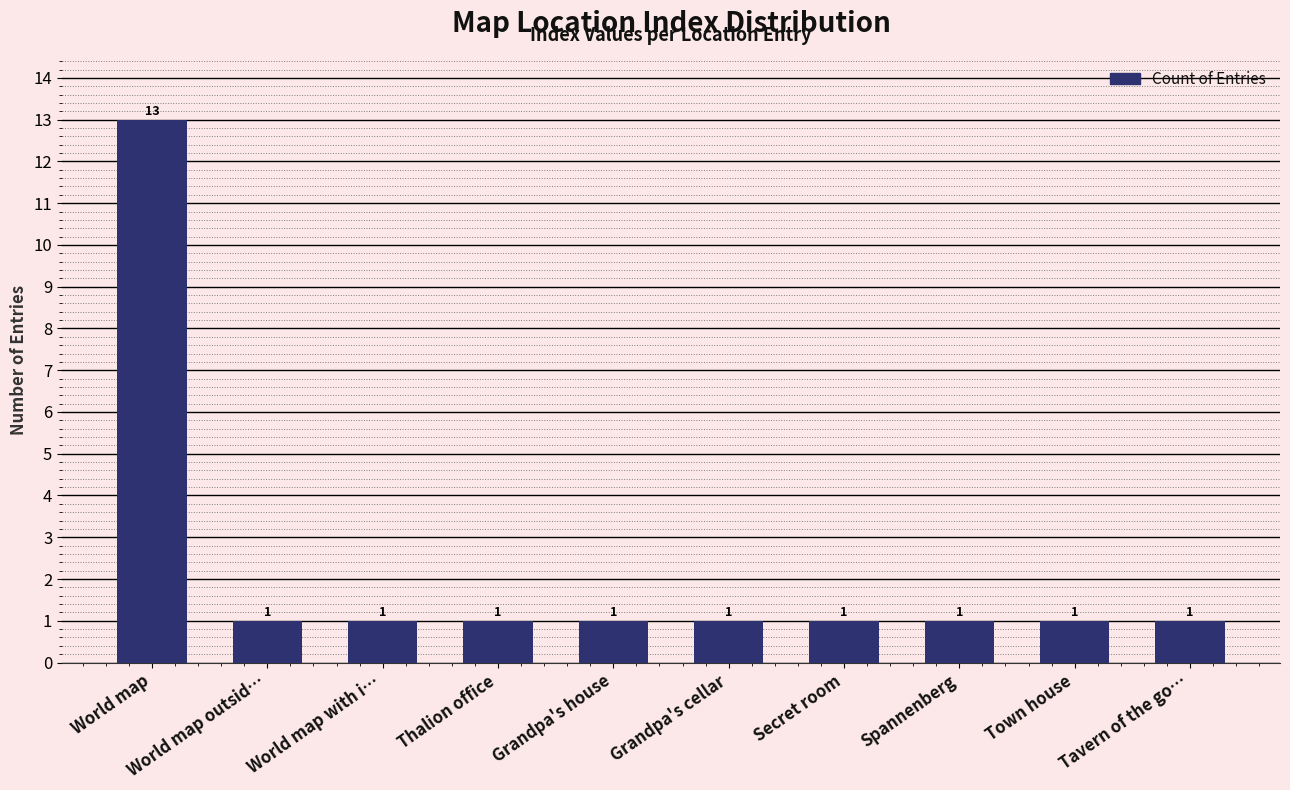

What is the ratio of the value at Thalion office to the value at Tavern of the go…?

1.0